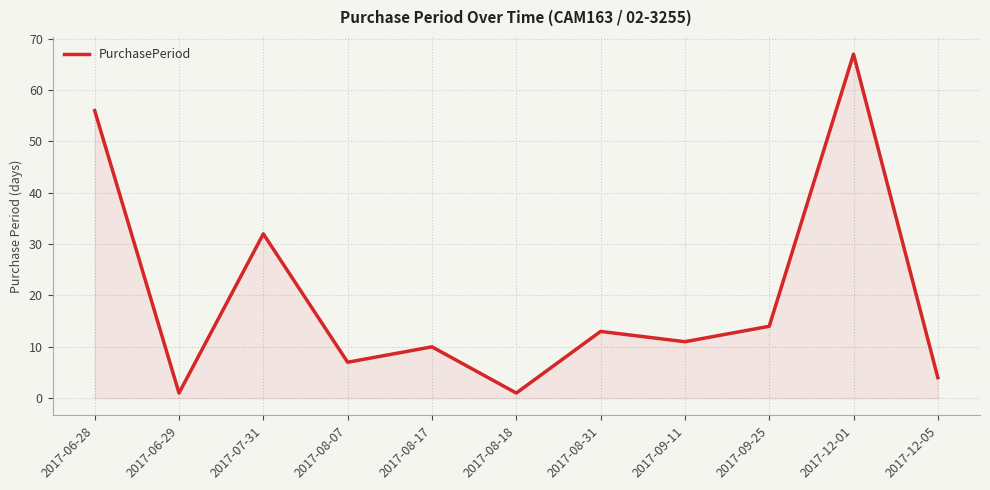

At which label is the value closest to 34?

2017-07-31